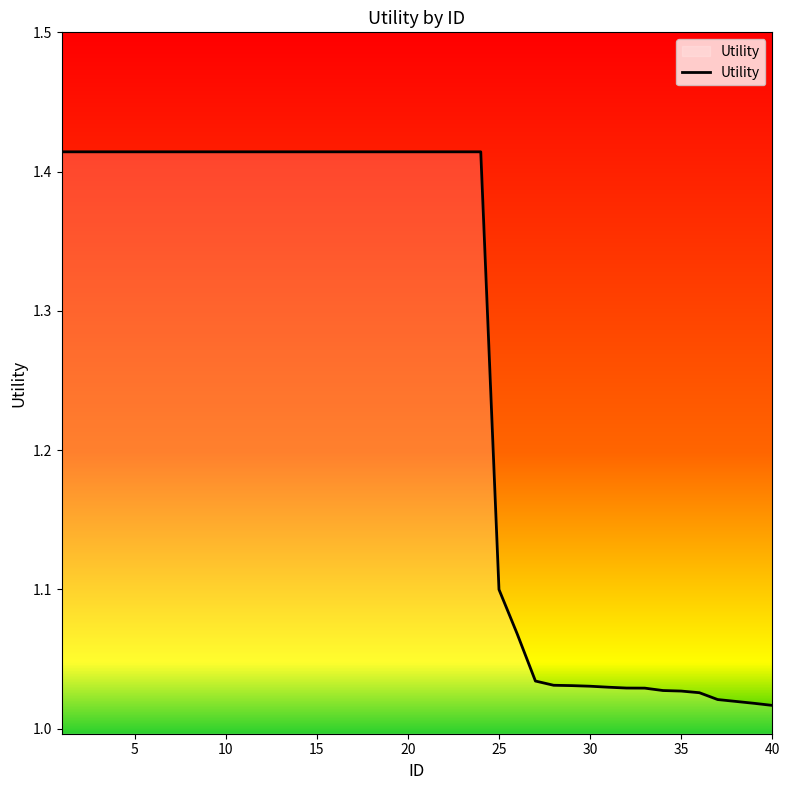

Does the chart display data point markers on the line(s)?

No